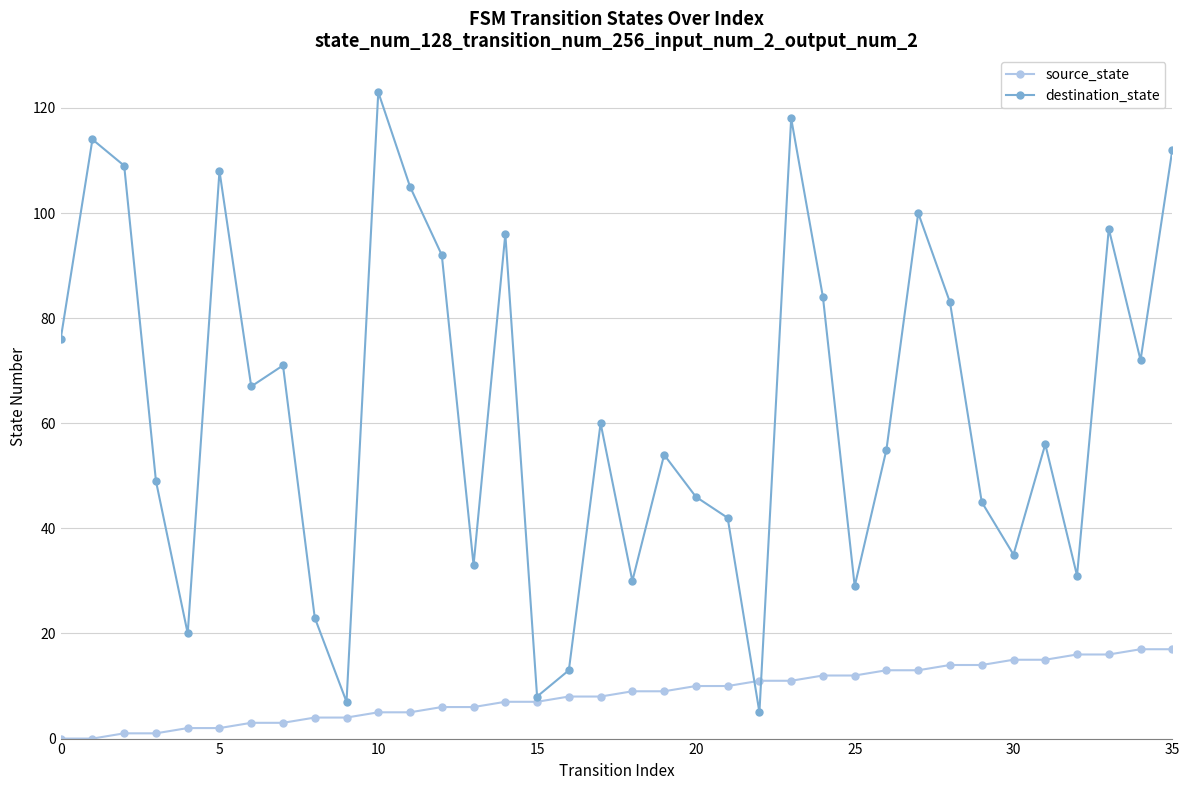

How many values in the destination_state series are below 60?

18